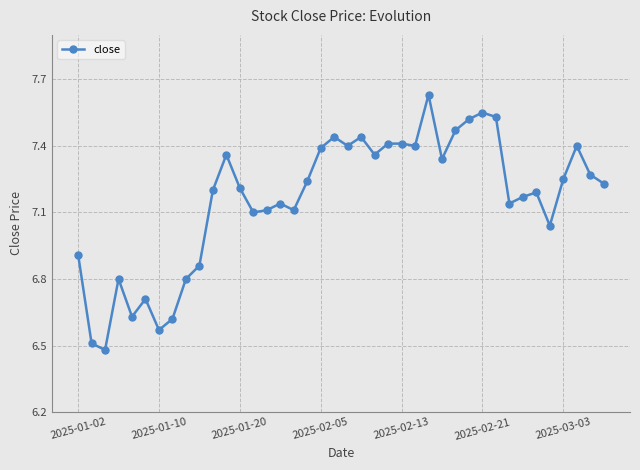

What is the sum of all values?

286.3